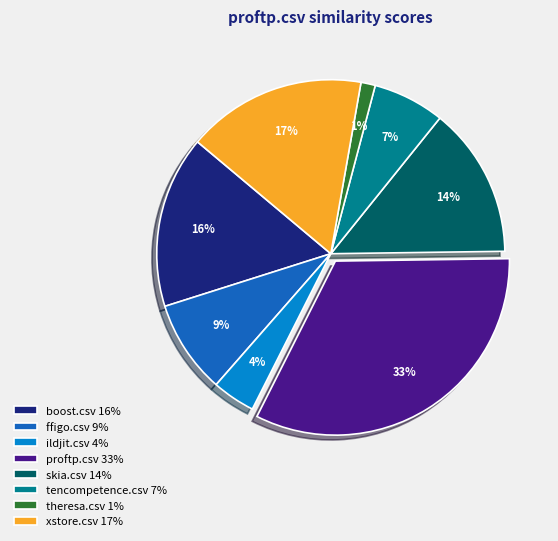

To the nearest percent, what is the combined percentage of boost.csv 16% and proftp.csv 33%?

49%